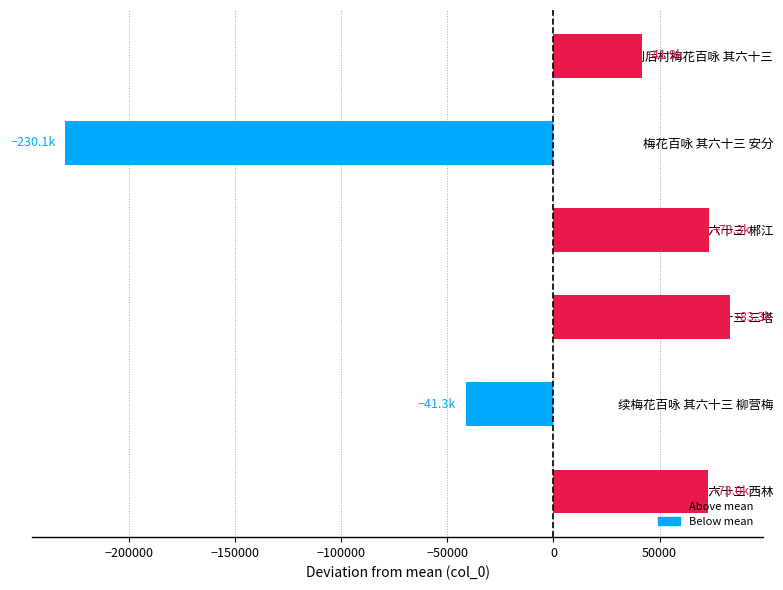

The chart shows a value of 73009.2 at 华亭百咏 其六十三 西林. True or false?

True